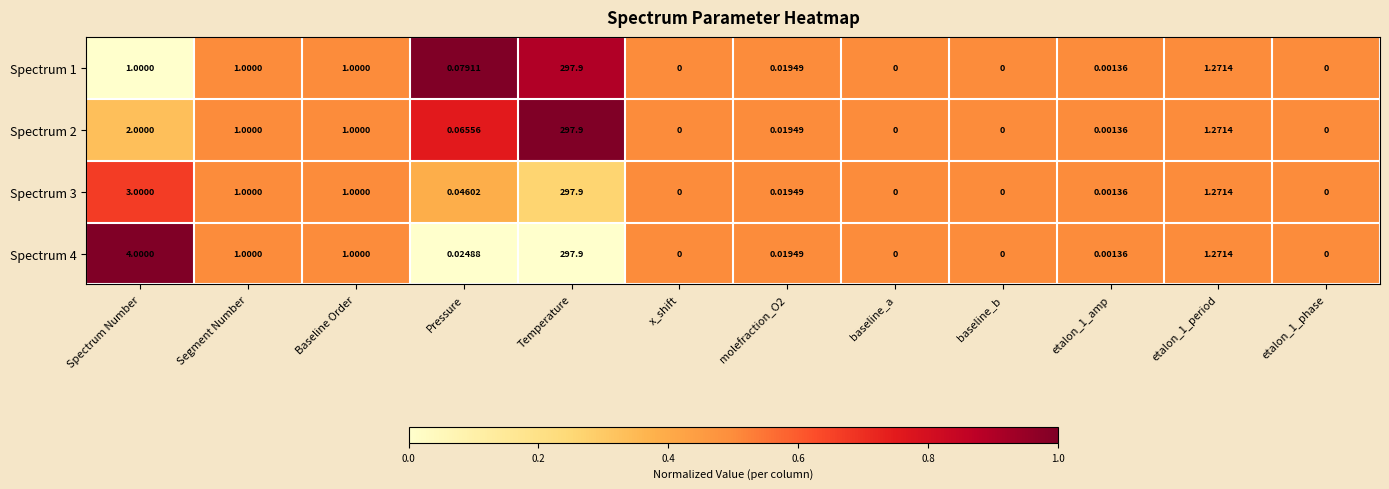

Which label corresponds to the largest value in the chart?

Temperature